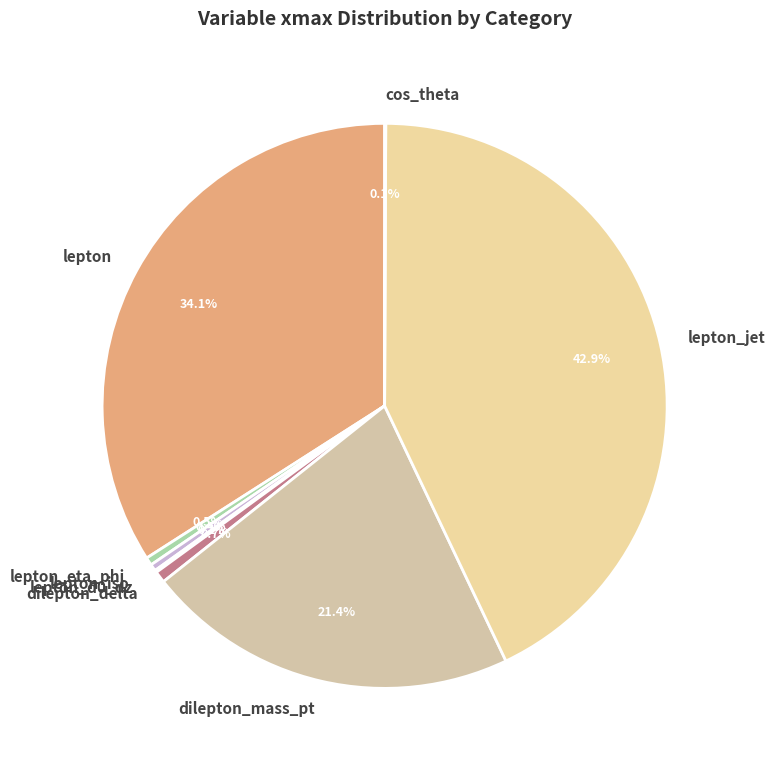

Which slice is the largest?

lepton_jet